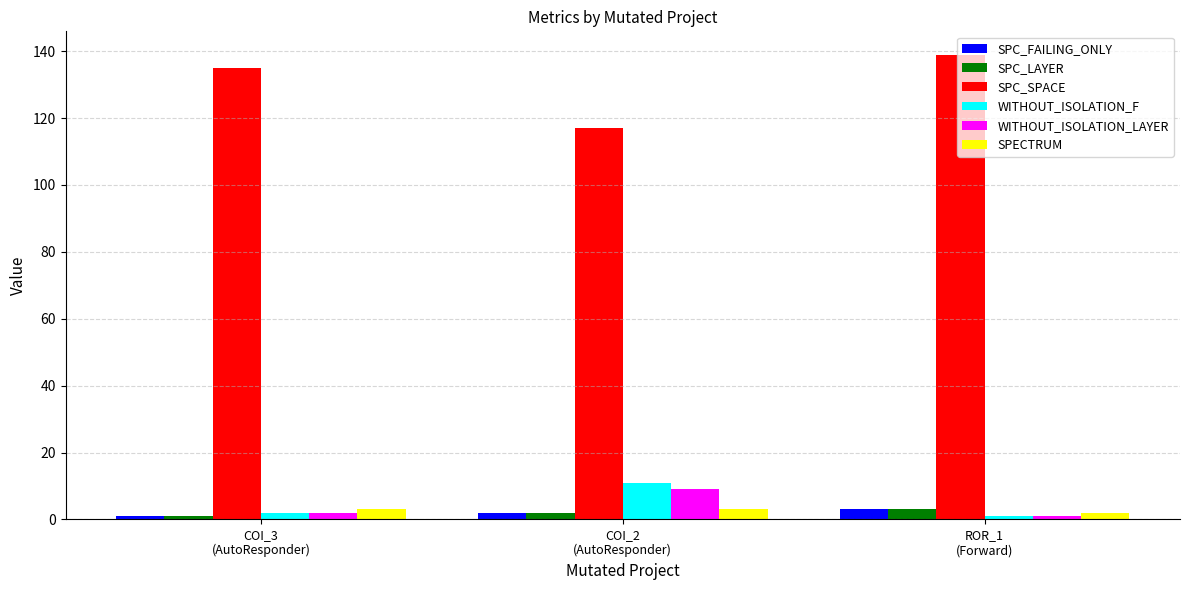

Which series changed the most between COI_3
(AutoResponder) and ROR_1
(Forward)?

SPC_SPACE